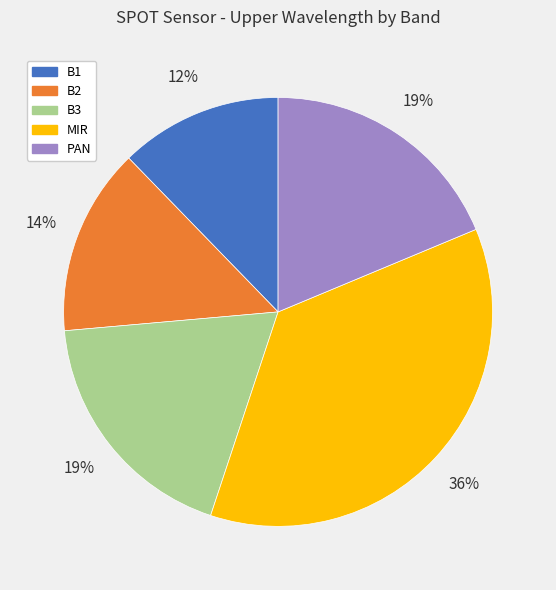

Combined, do B2 and B1 account for over 50%?

No